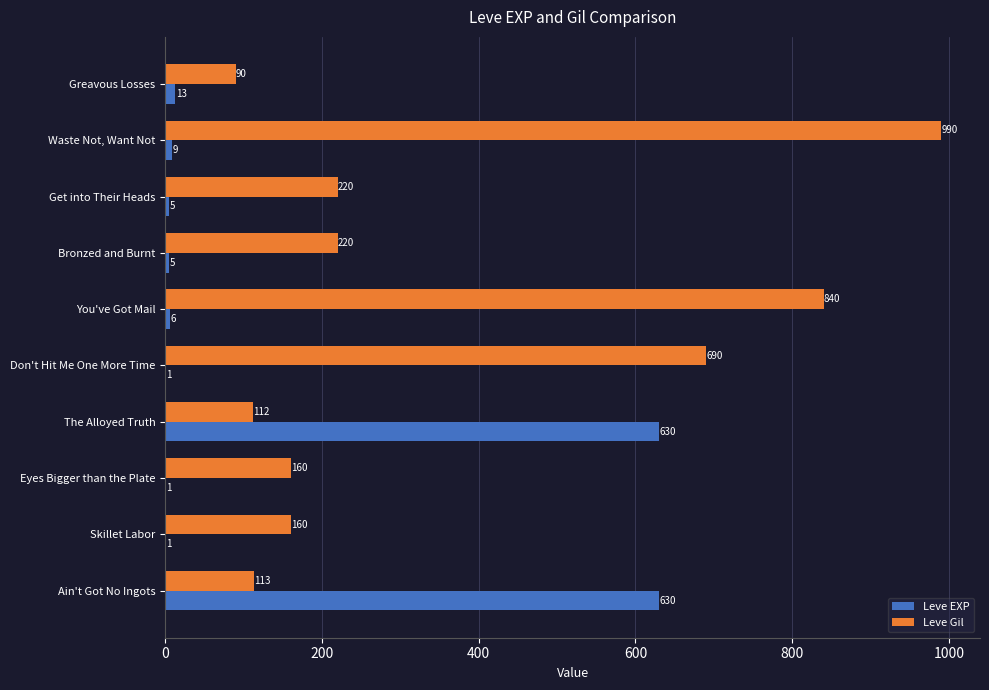

Which series has the largest total across all categories?

Leve Gil